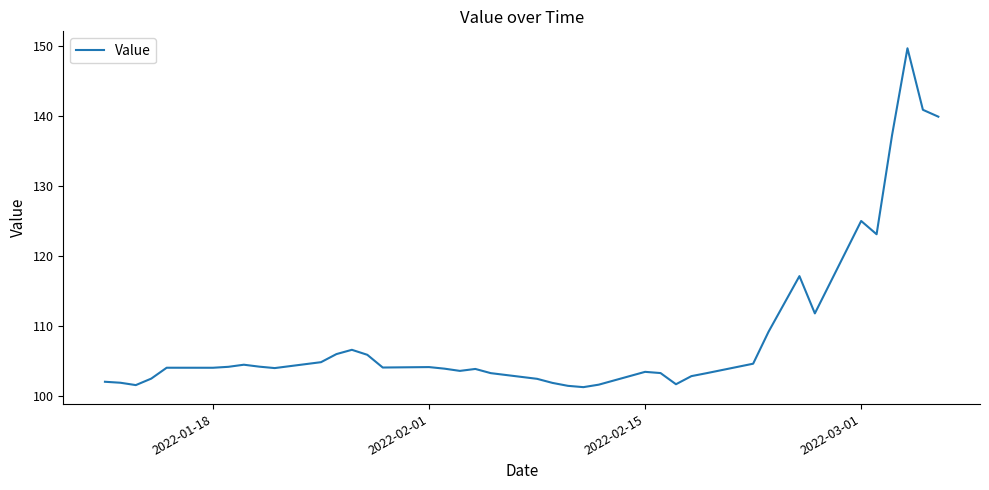

What is the difference between the maximum and minimum values?

48.5